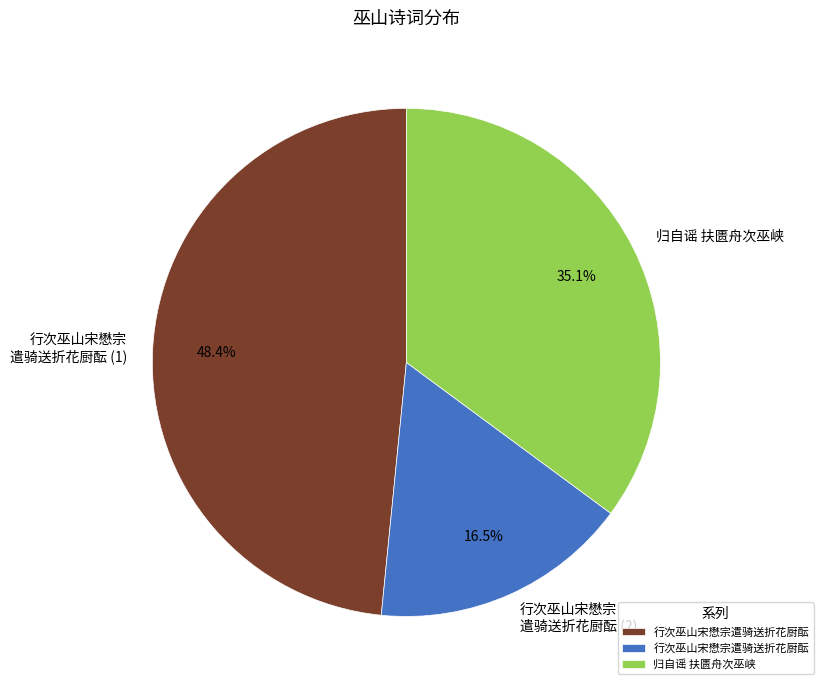

To the nearest percent, what is the average slice percentage?

33%